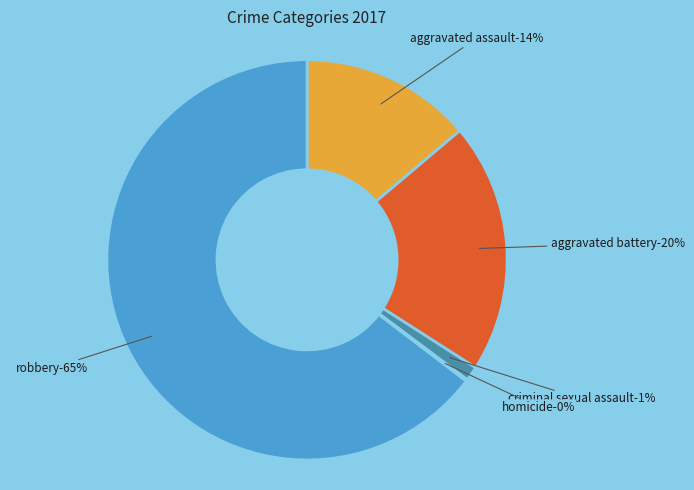

Is the sum of Criminal Sexual Assault and Aggravated Battery greater than half?

No